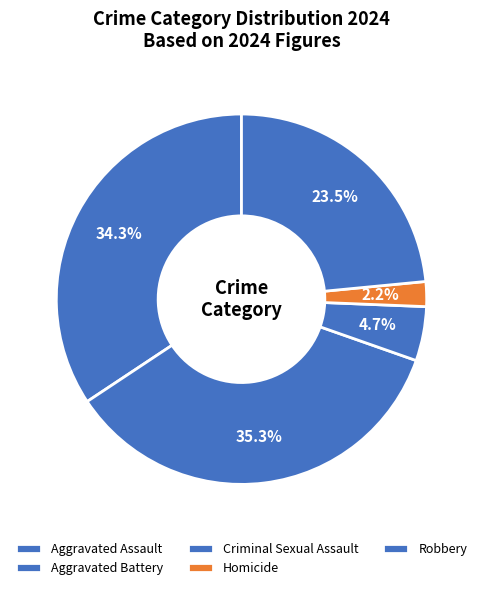

To the nearest percent, what percentage of the pie is Aggravated Assault?

34%